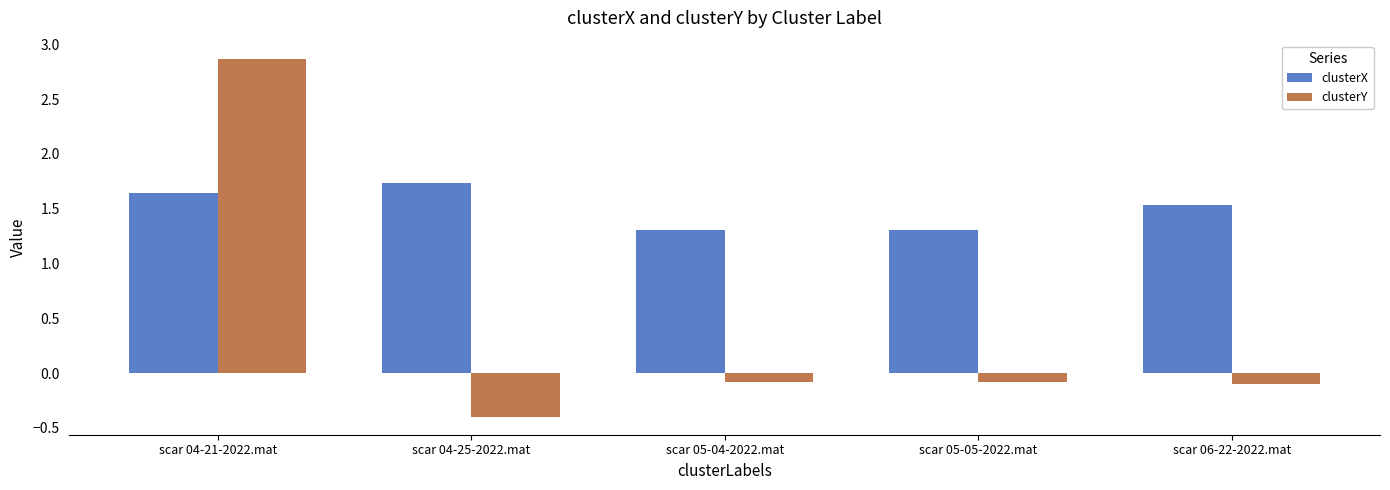

What are all the series names shown in the legend?

clusterX, clusterY